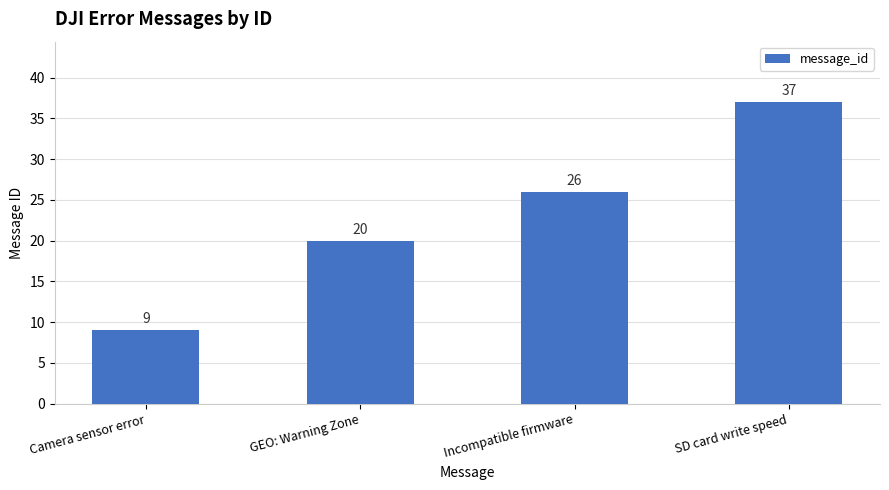

How many data points does each series have?

4